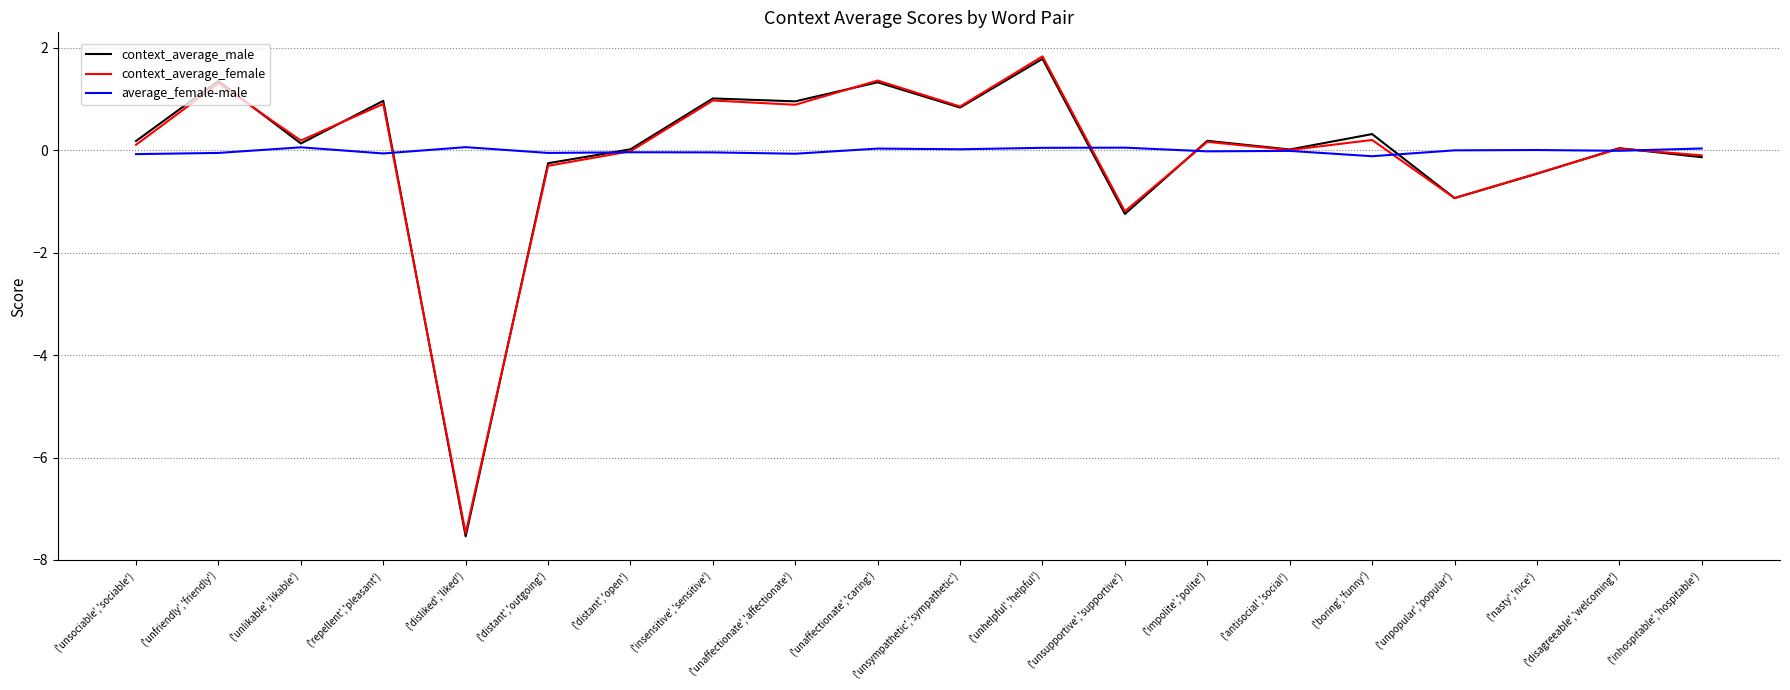

Which series has the widest spread of values?

context_average_male